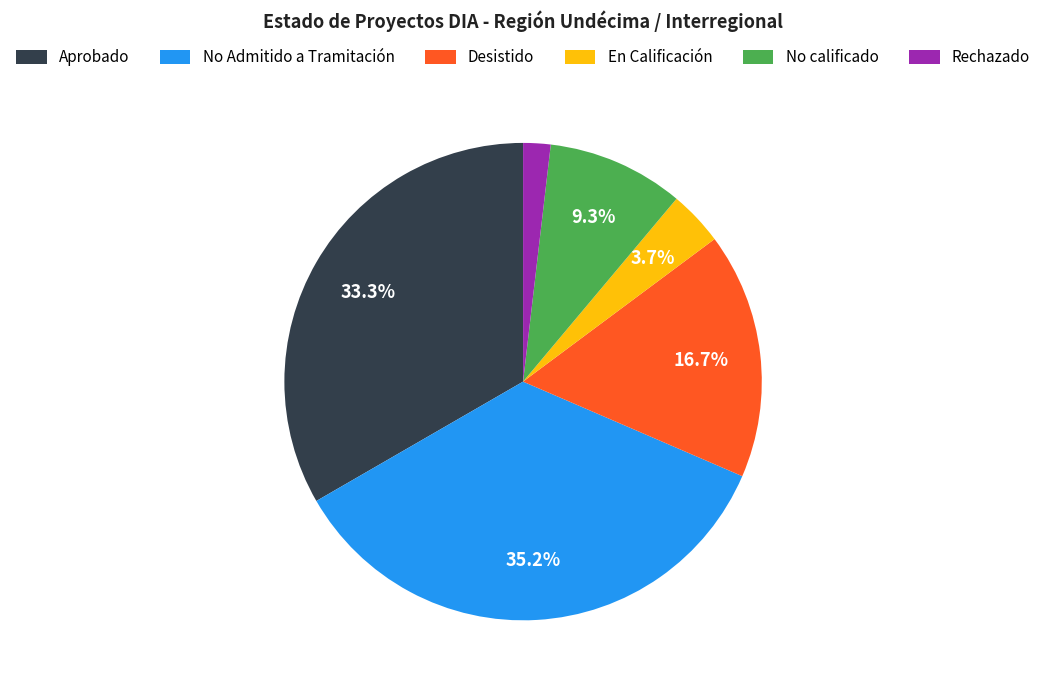

To the nearest percent, what percentage of the pie is Rechazado?

2%